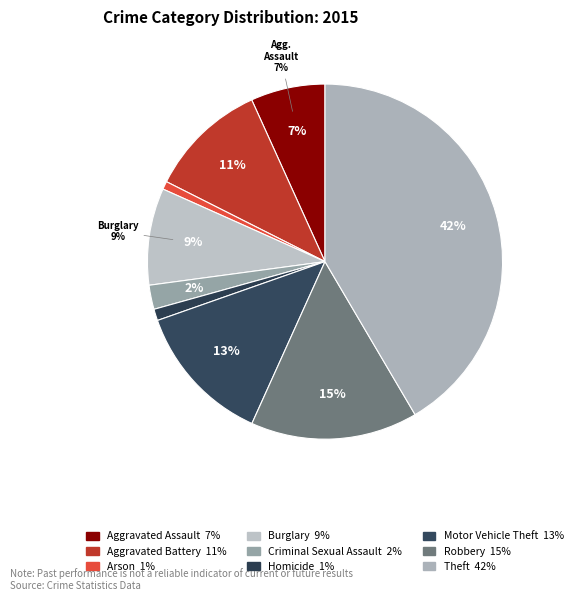

Does any single category account for the majority?

No